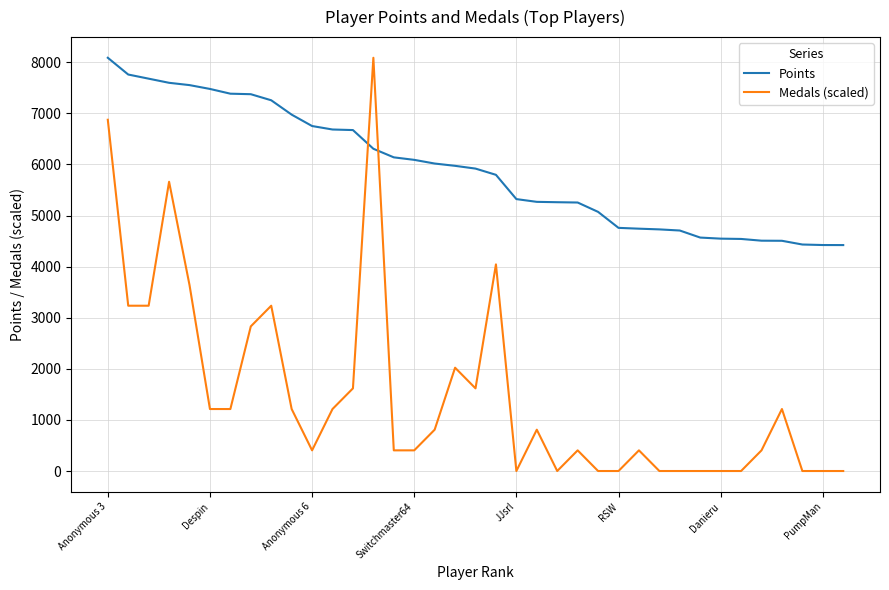

List the series in order of their overall mean, highest first.

Points, Medals (scaled)